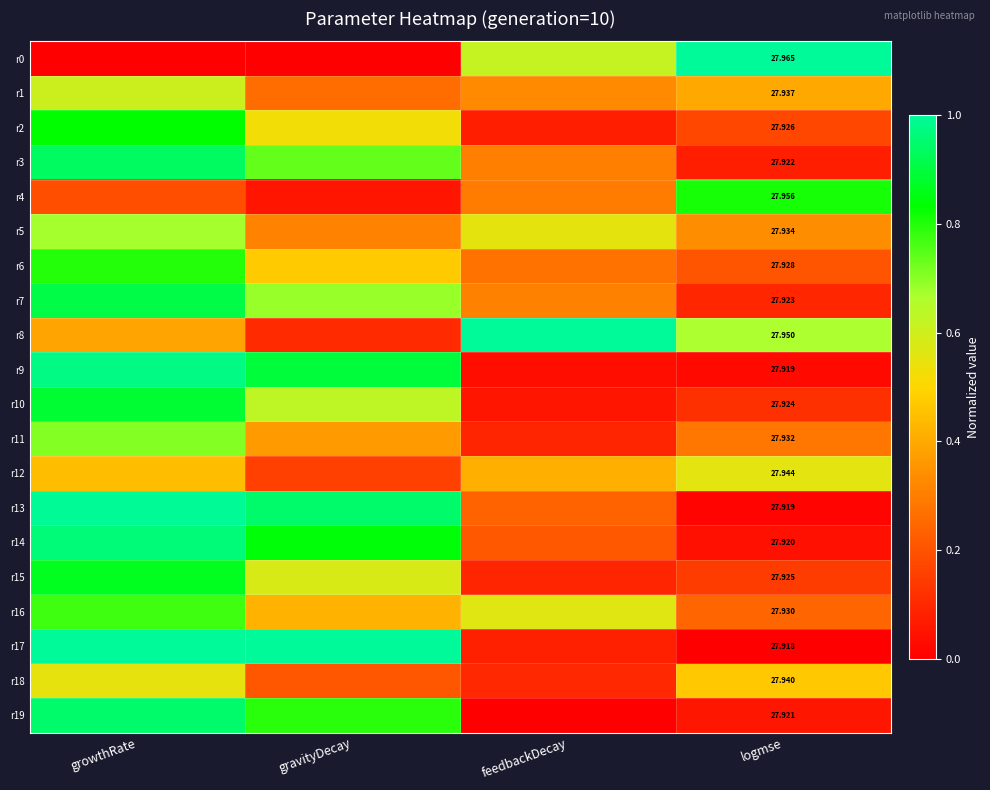

What is the difference between the r13 values at growthRate and logmse?

1.0